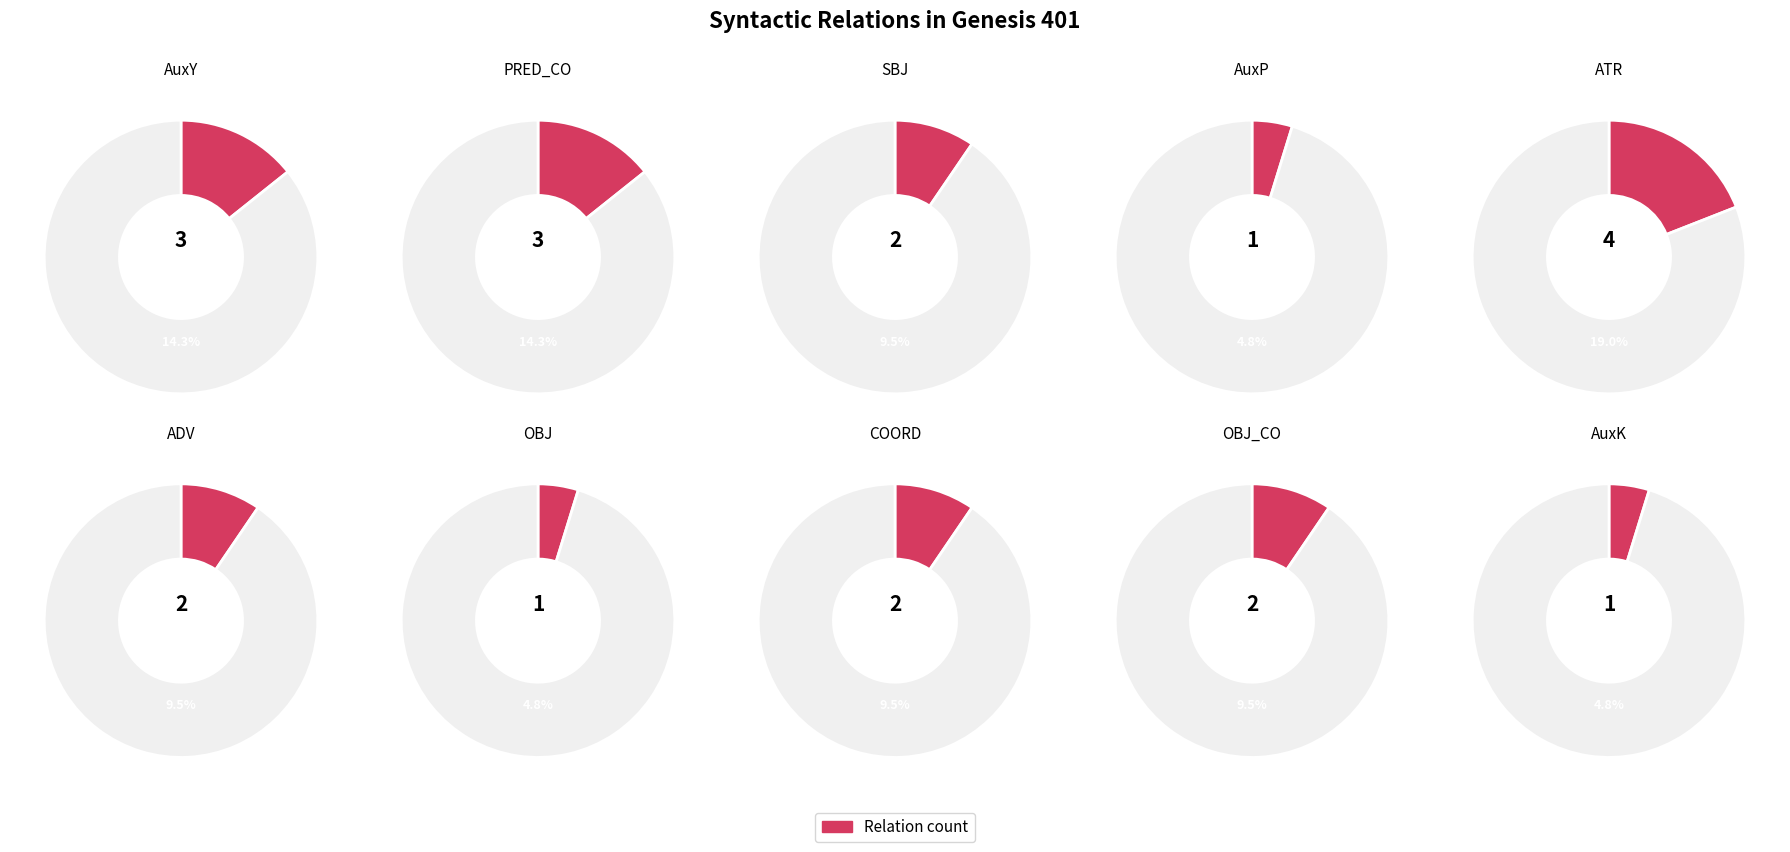

True or false: OBJ_CO accounts for 10% of the total.

True